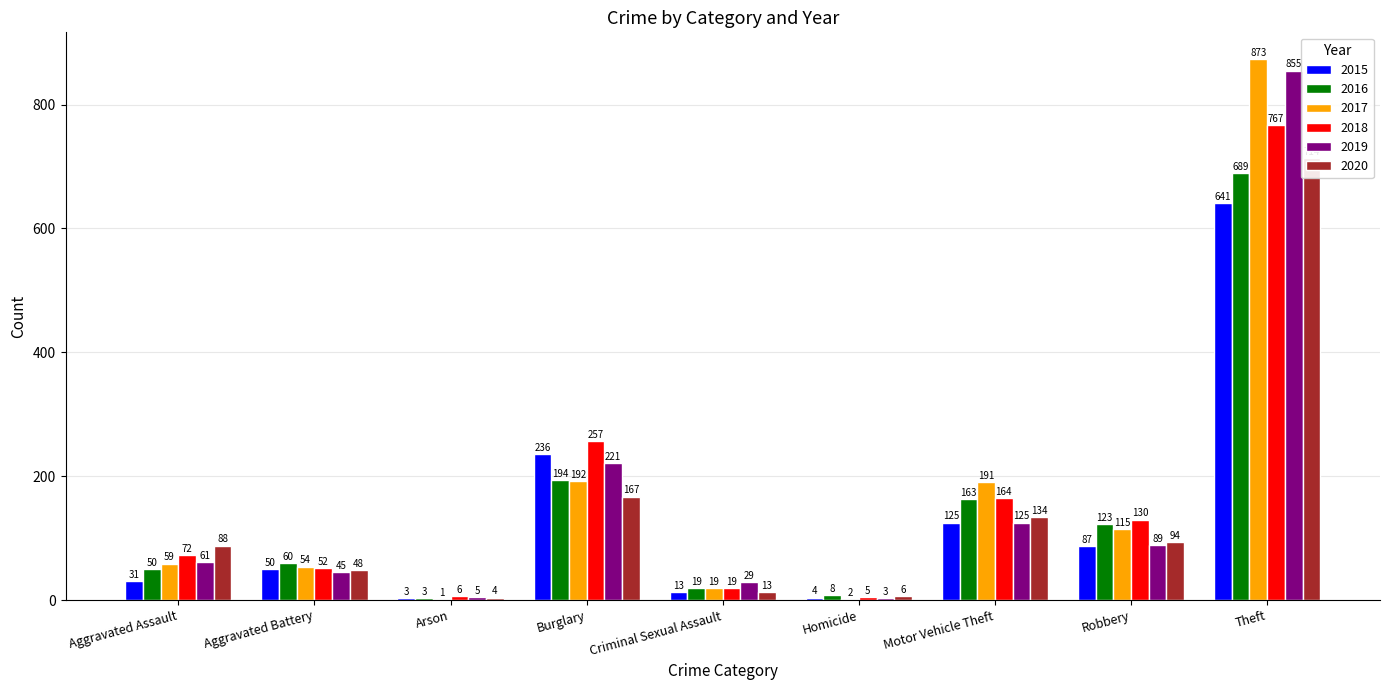

What value does the 2020 series have at Theft?

714